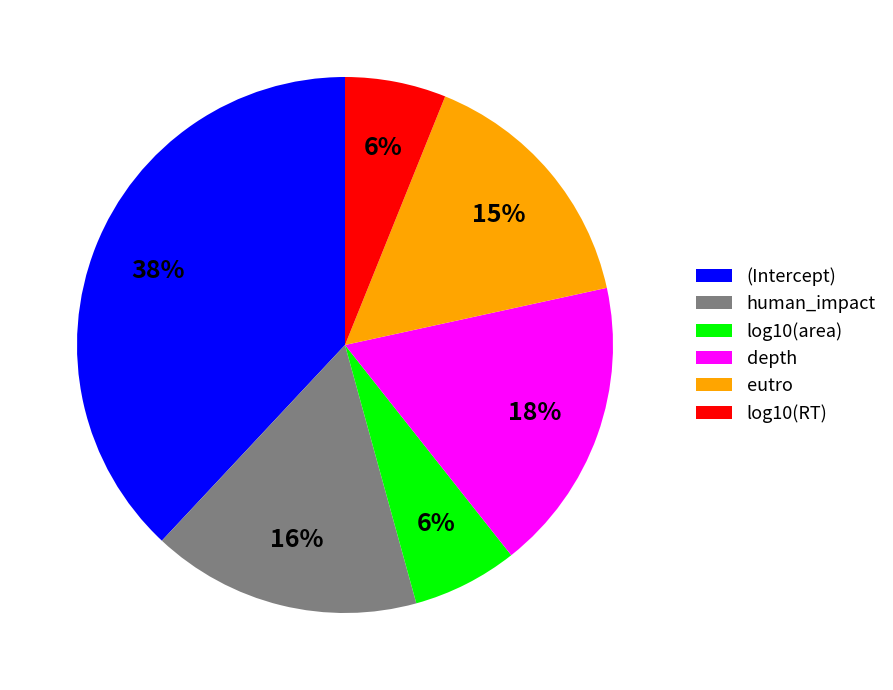

How many segments does this pie chart have?

6